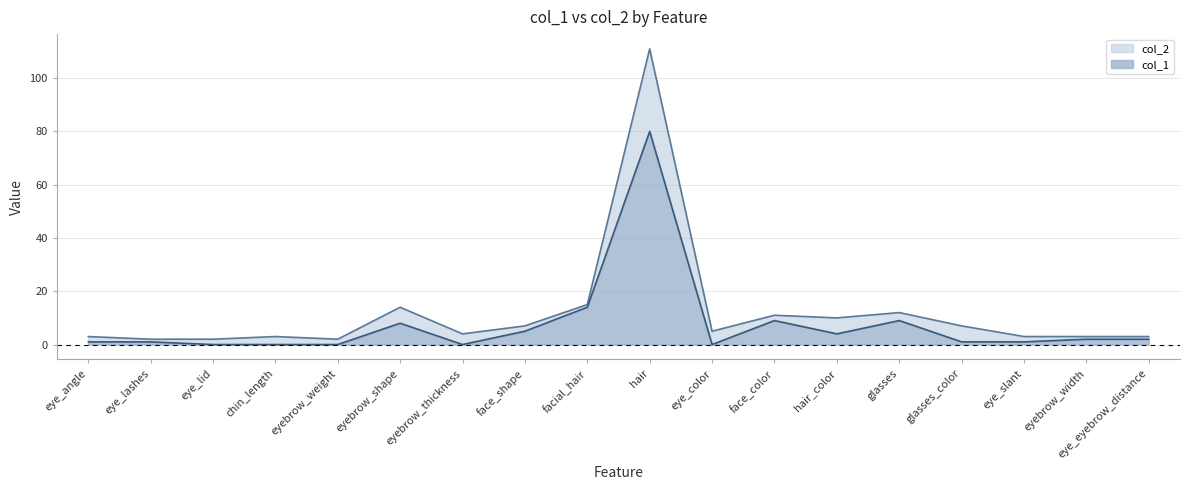

True or false: col_1 and col_2 cross at least once.

False